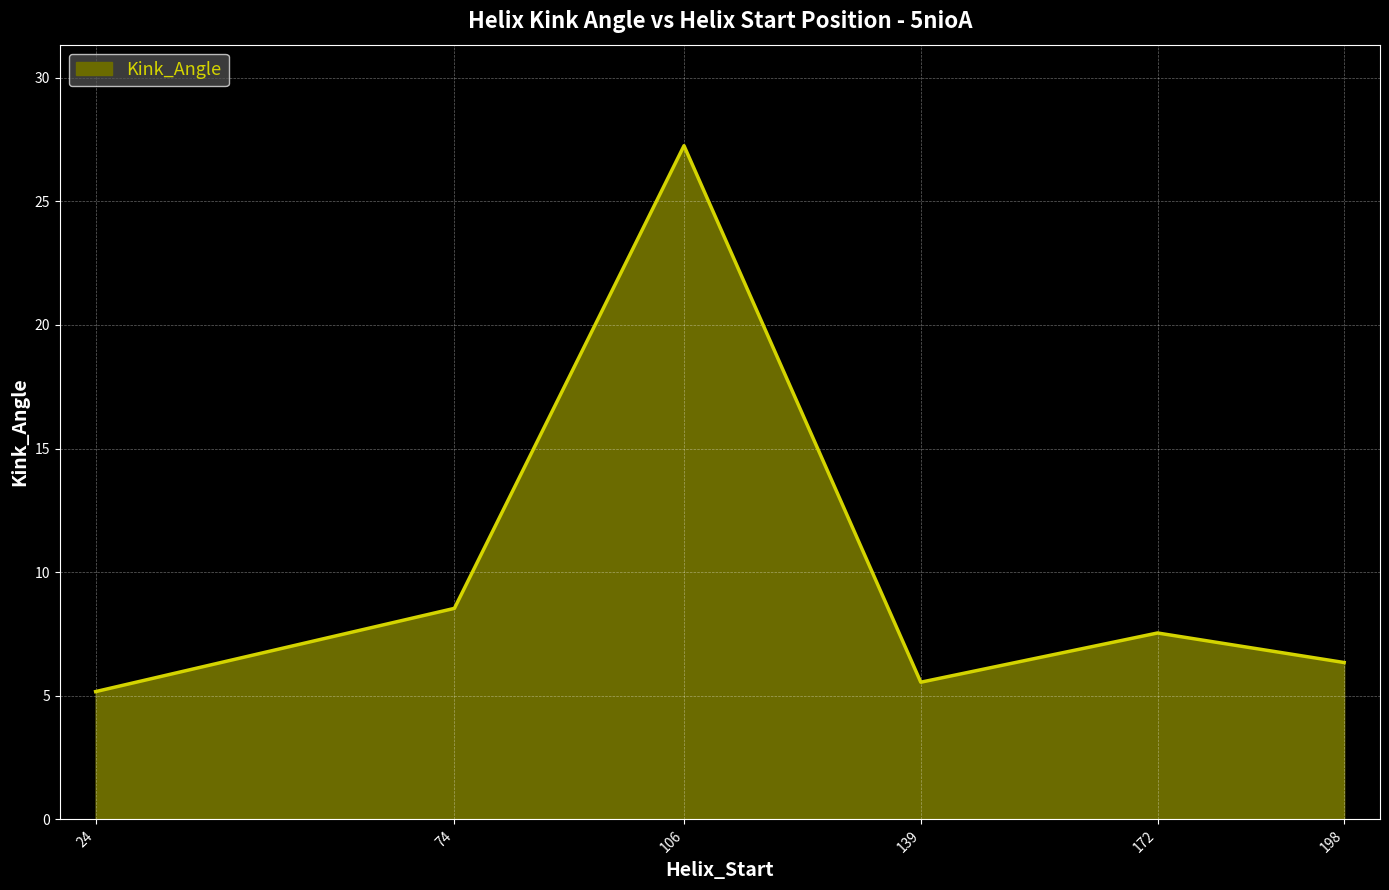

Which category has the lowest value across all series?

24